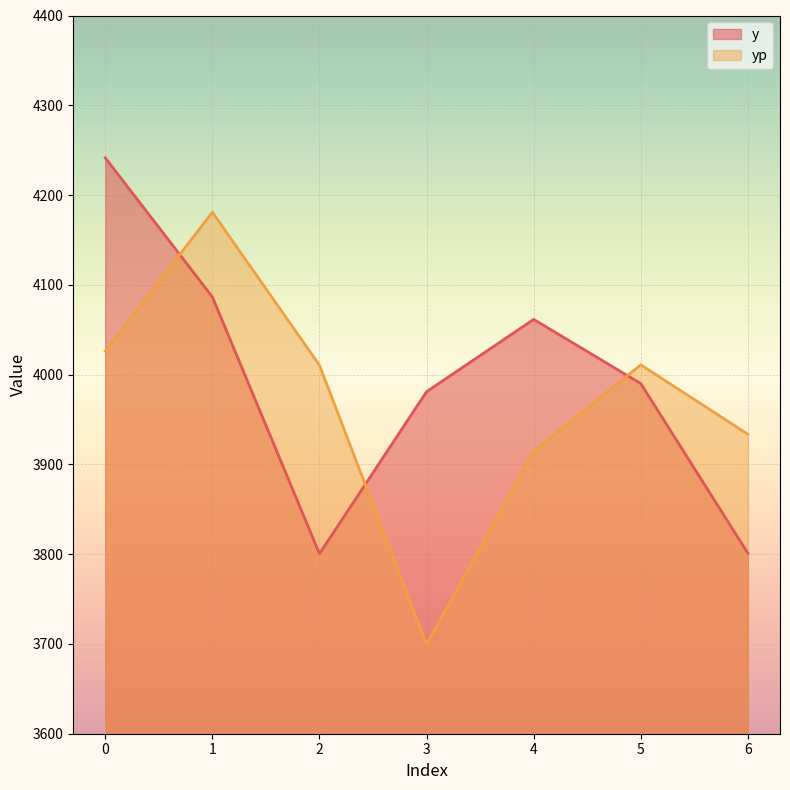

Count the number of categories in the chart.

7